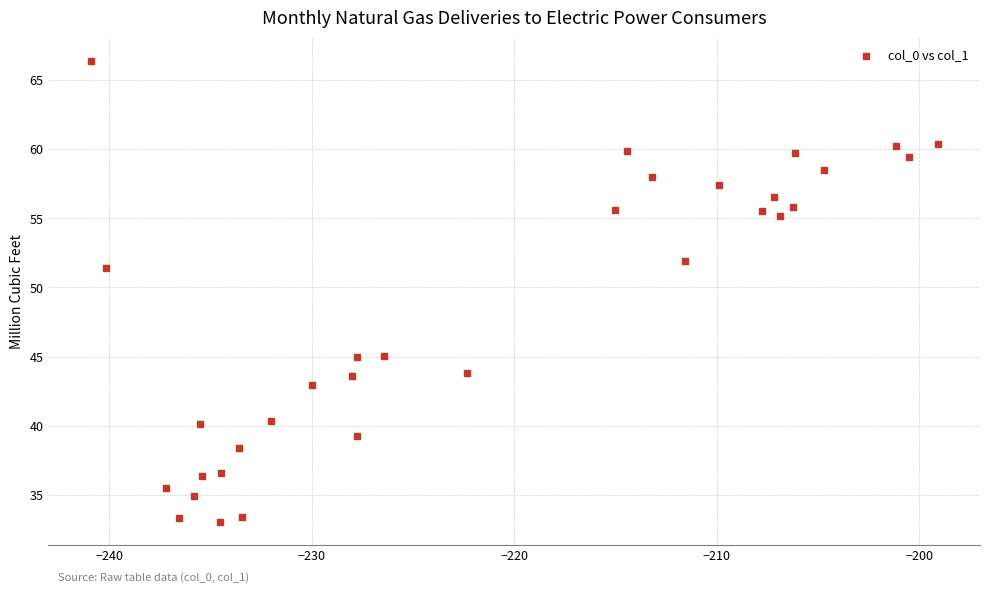

What Y value in the scatter plot is closest to 49?

51.4